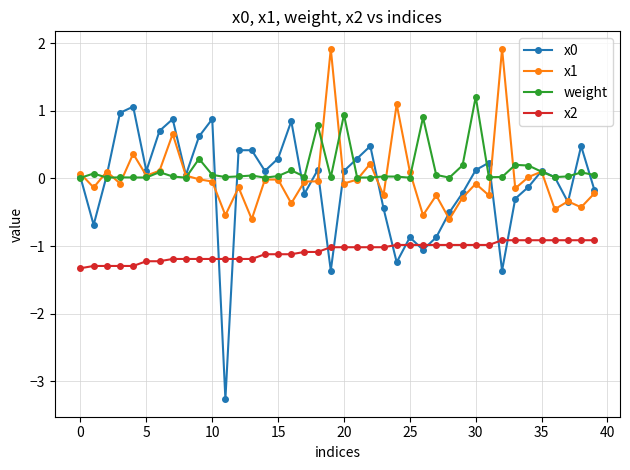

True or false: x0 and x2 intersect in this chart.

True